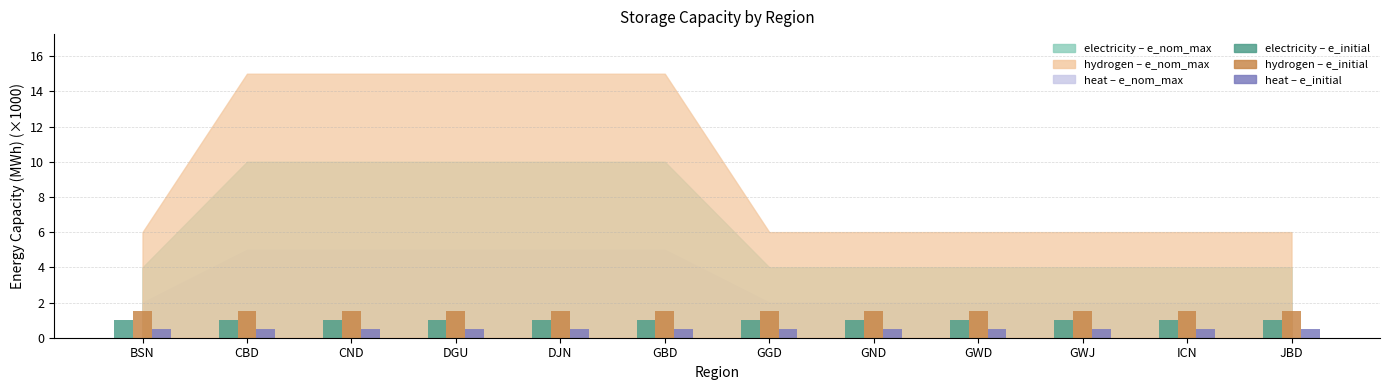

Are the bars horizontal?

No